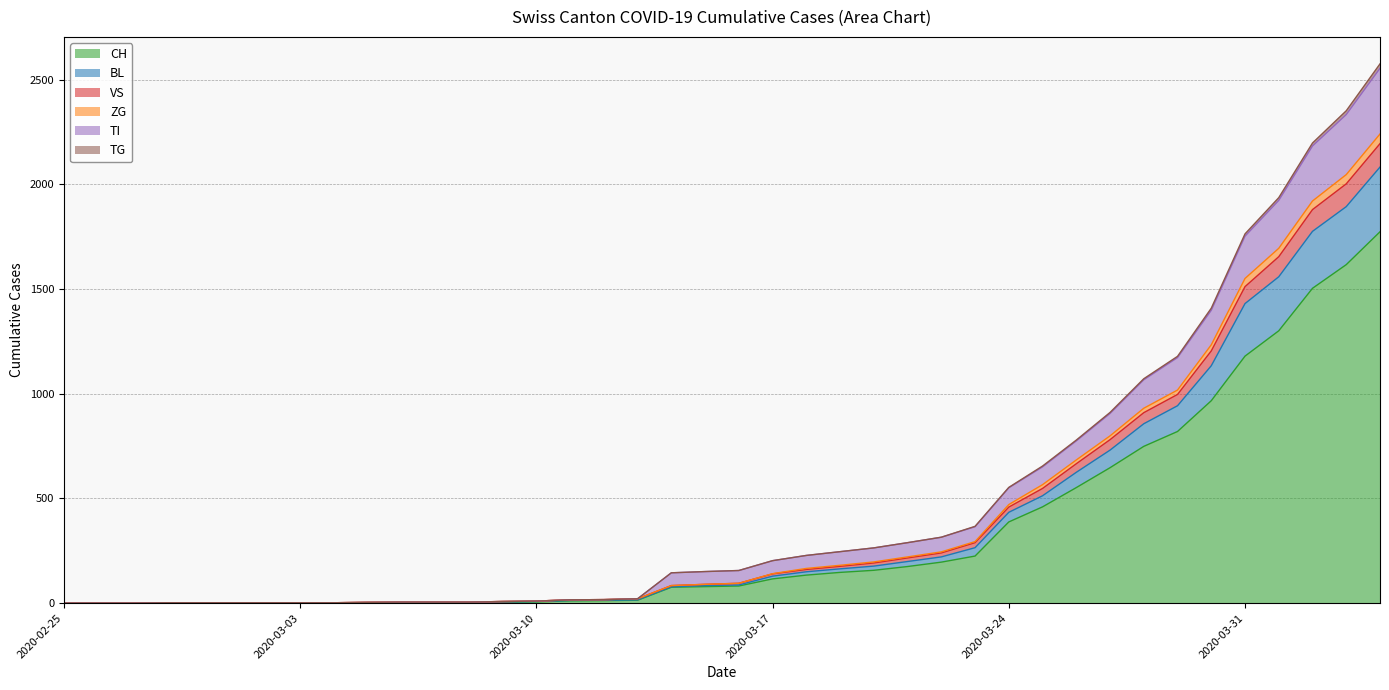

True or false: BL and TG cross at least once.

False